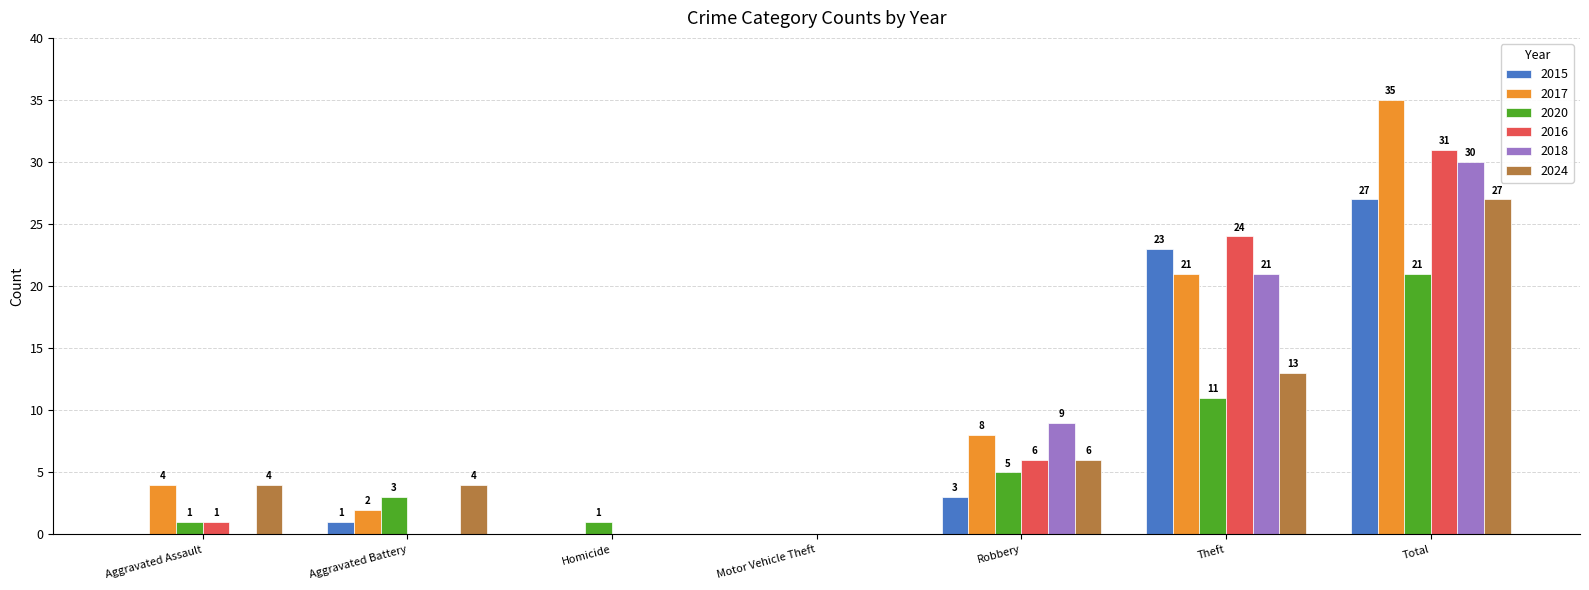

What is the difference between the 2024 values at Aggravated Battery and Robbery?

2